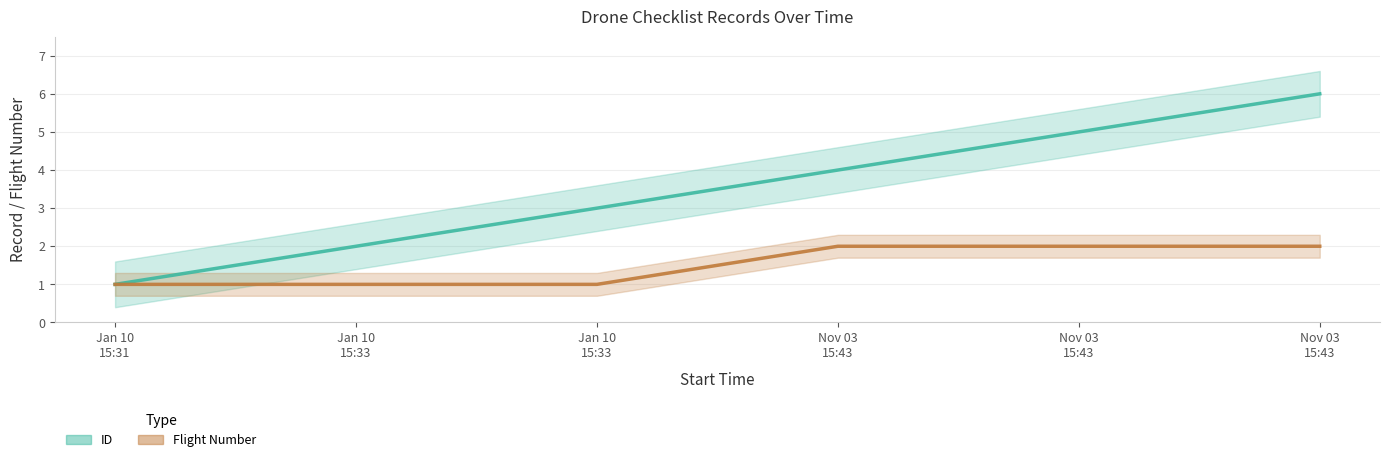

The ID series shows 3 at Jan 10
15:33. True or false?

False